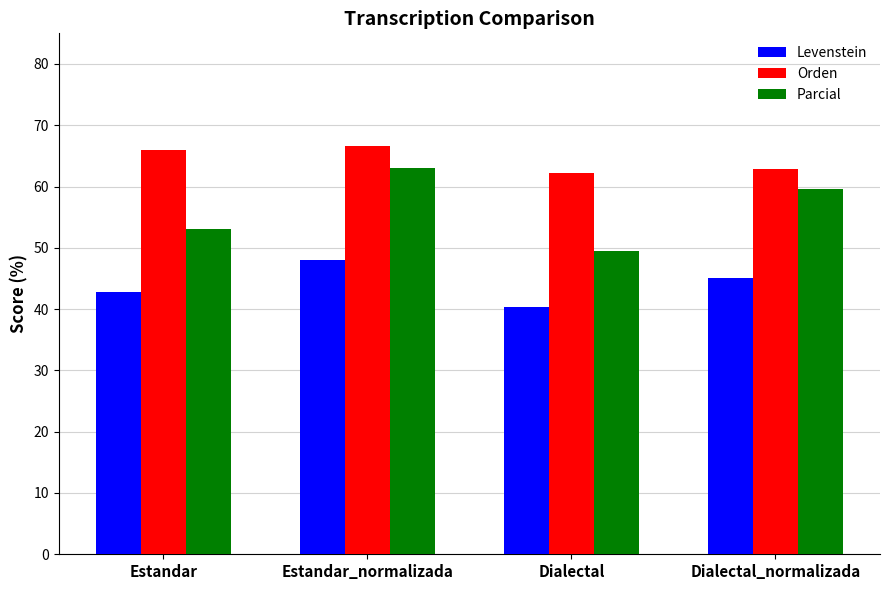

What position from the right is Estandar_normalizada?

3